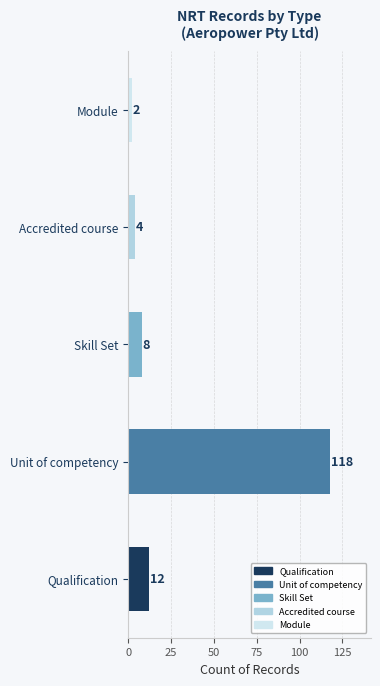

Rank the categories by value from lowest to highest.

Module, Accredited course, Skill Set, Qualification, Unit of competency